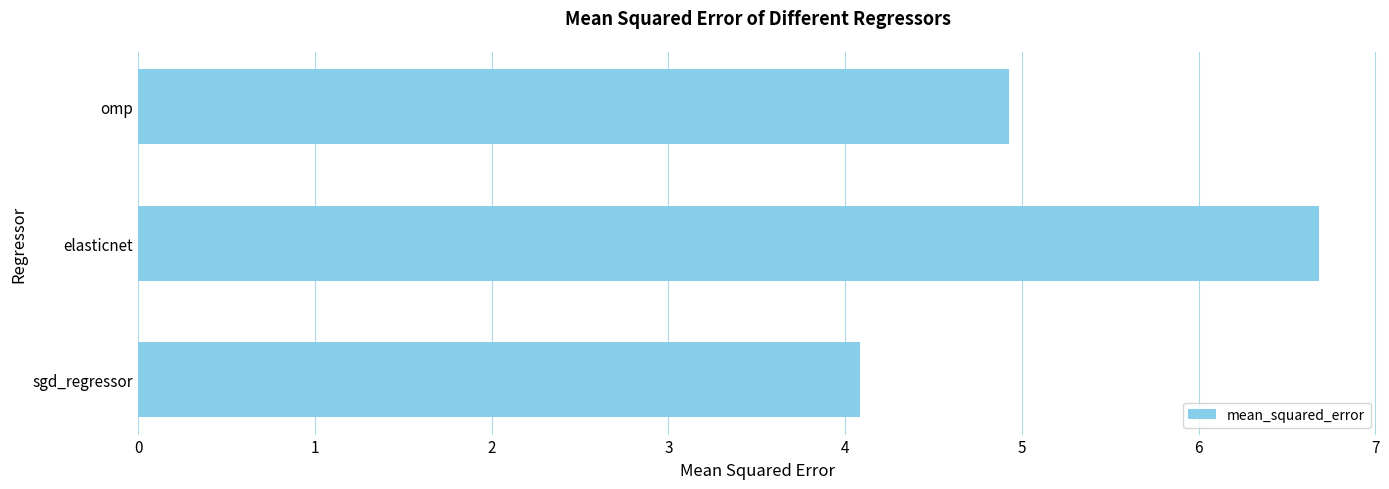

Rank the categories by value from lowest to highest.

sgd_regressor, omp, elasticnet